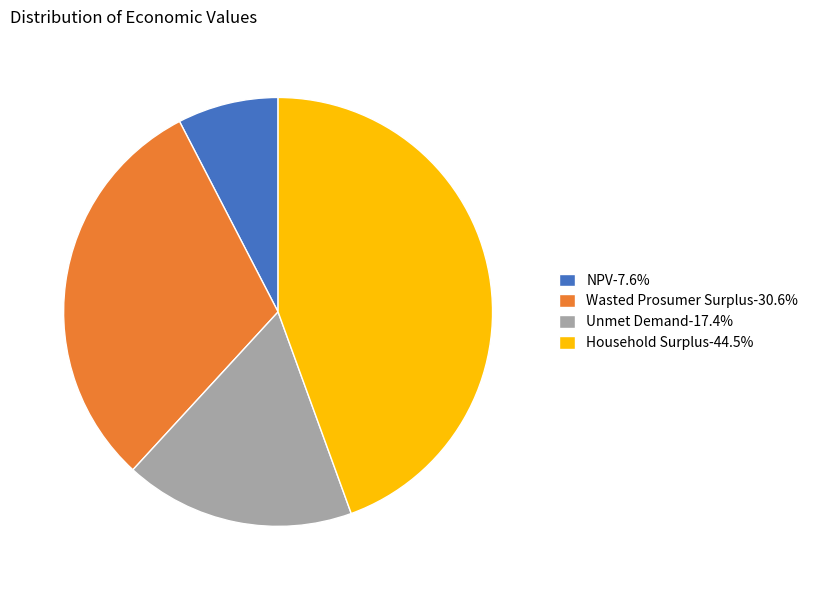

Is NPV the majority of the pie?

No